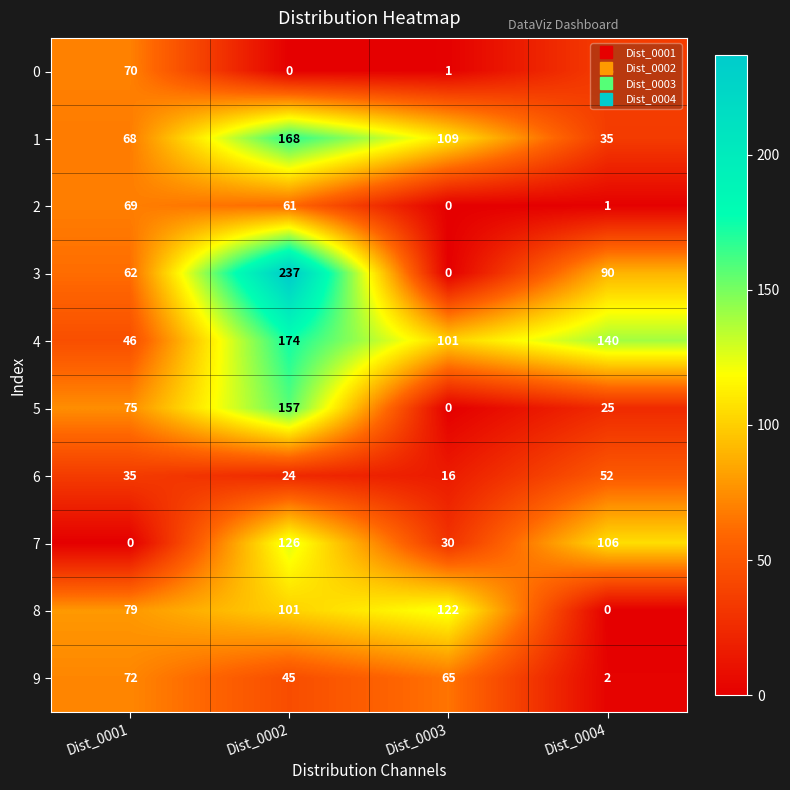

Rank the categories by 7 value from lowest to highest.

Dist_0001, Dist_0003, Dist_0004, Dist_0002